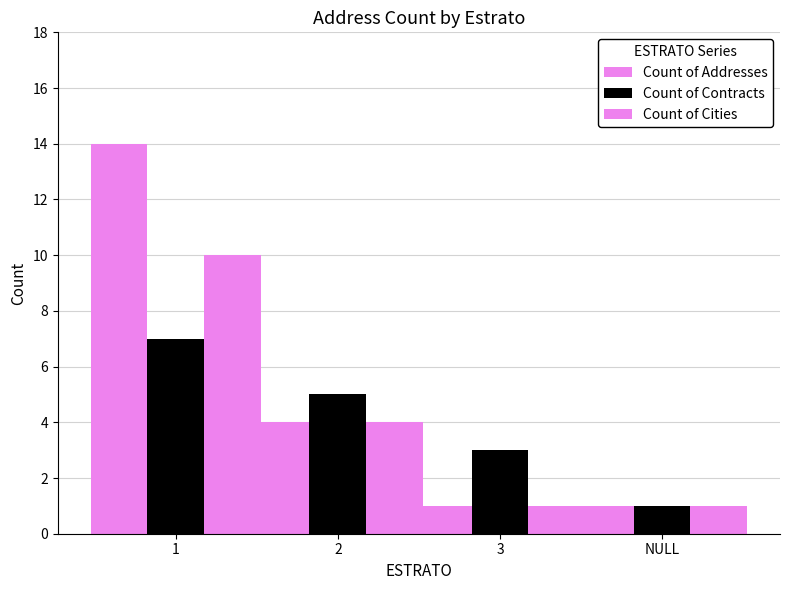

Are the bars horizontal?

No